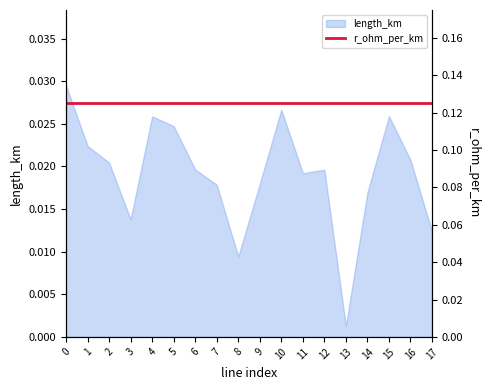

At which label is the value closest to 0?

13